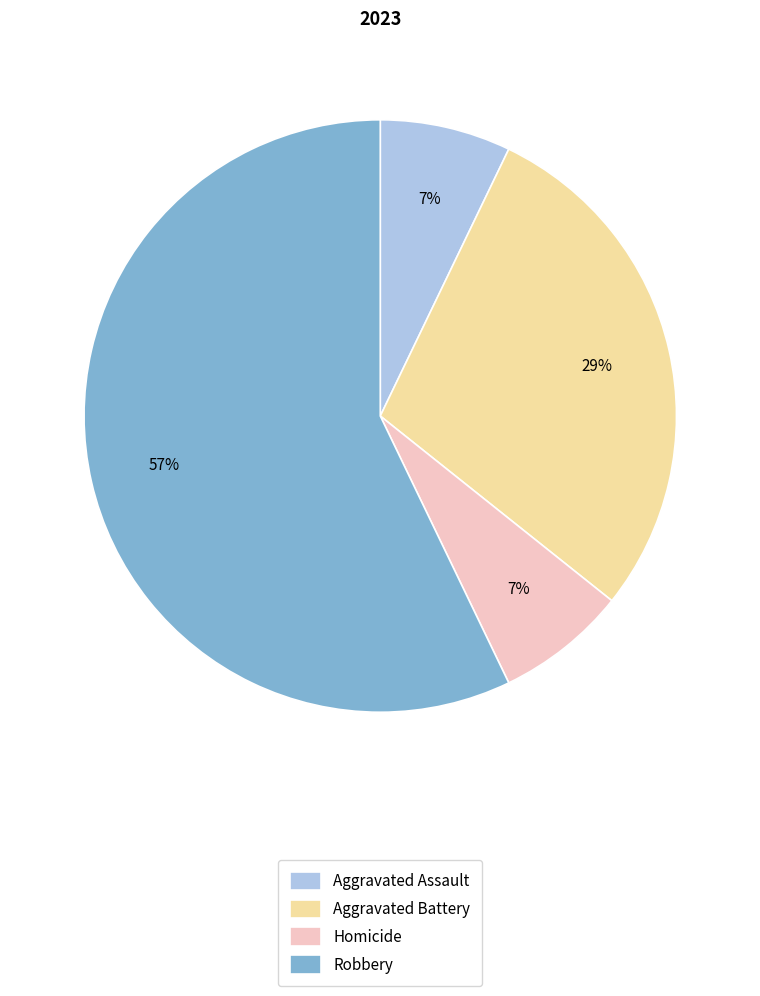

Is it true that Robbery is 42% of the pie?

False